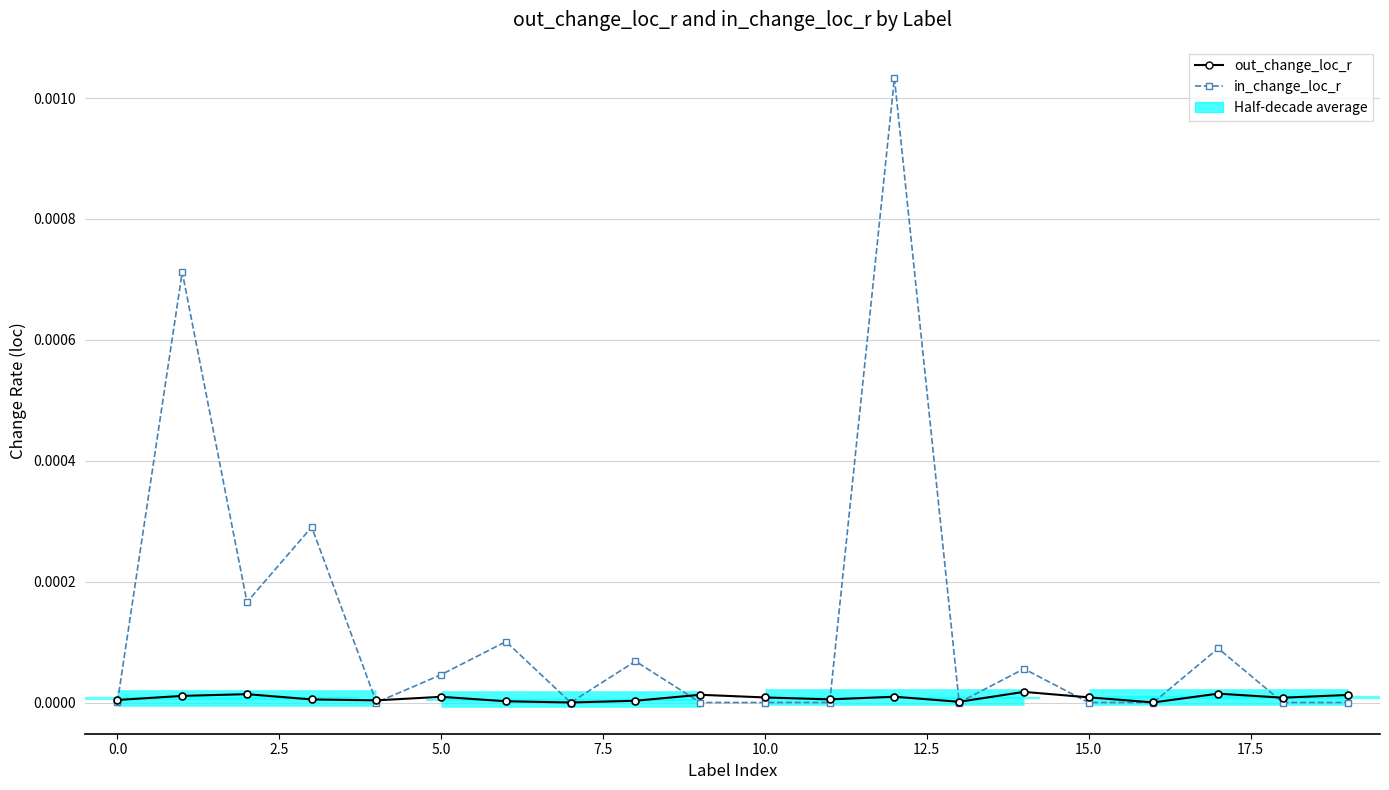

How many lines are shown in the chart?

2